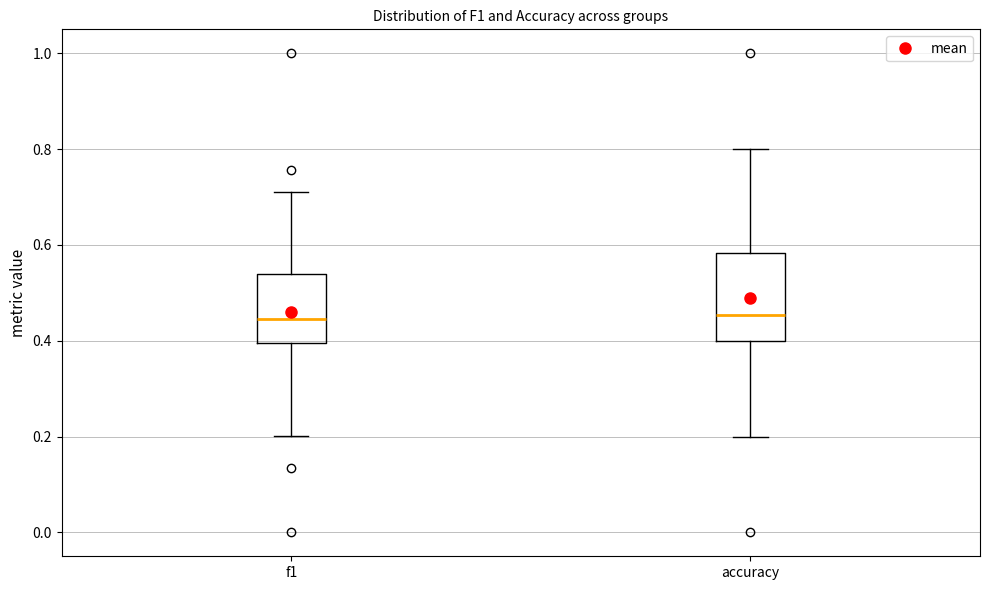

Comparing the boxes themselves (not the whiskers), which one is the tallest?

accuracy